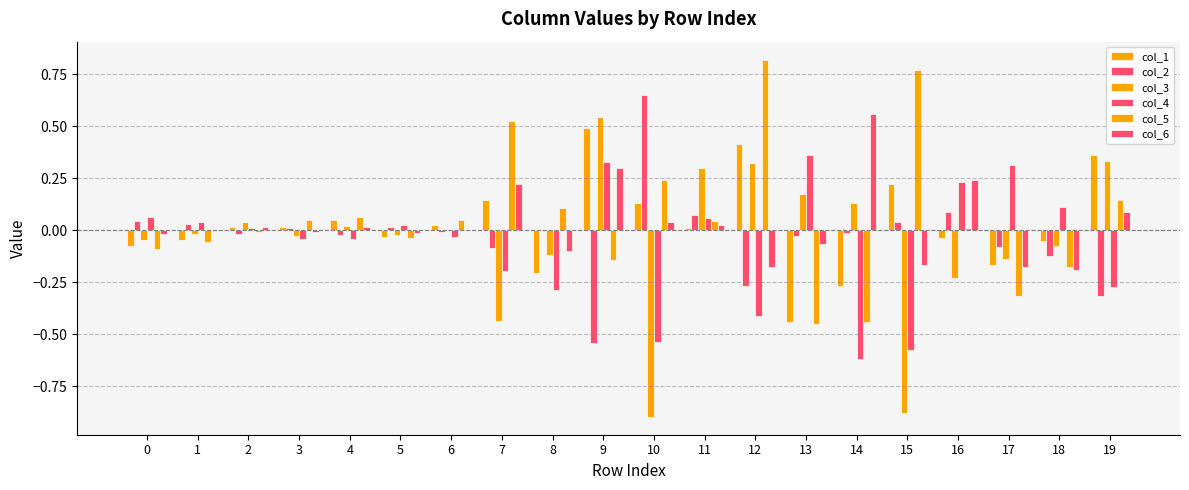

Does the chart contain stacked bars?

No